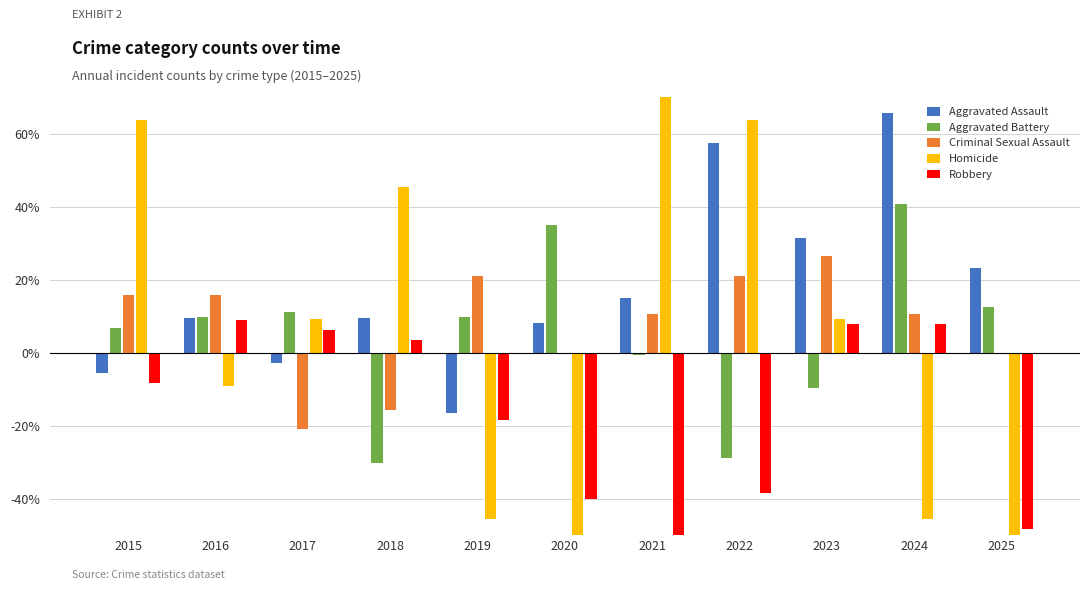

At which label does Aggravated Battery first exceed 9?

2016